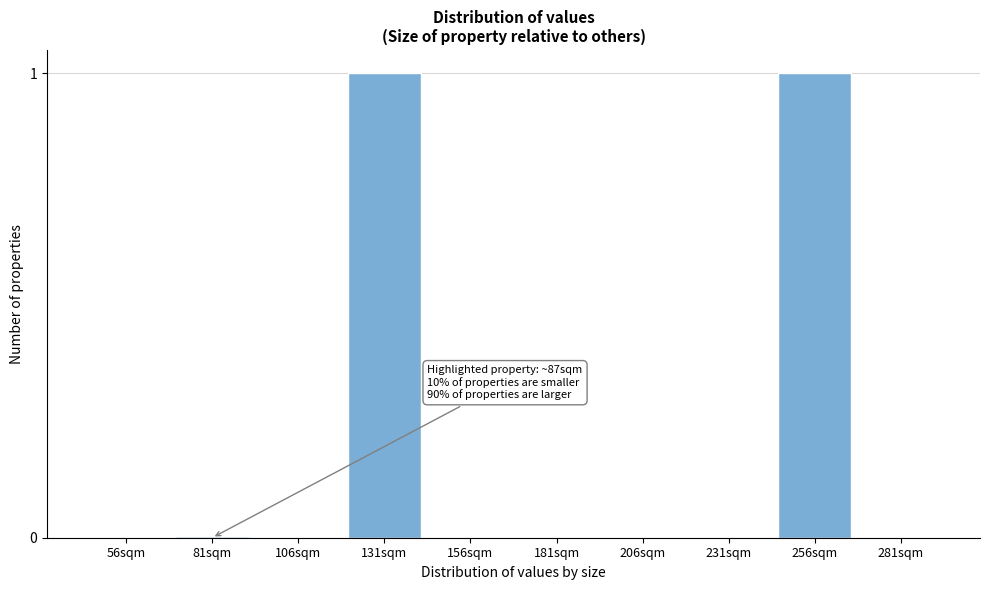

Reading left to right, what are all the values shown in this chart?

56sqm=0	81sqm=0	106sqm=0	131sqm=1	156sqm=0	181sqm=0	206sqm=0	231sqm=0	256sqm=1	281sqm=0